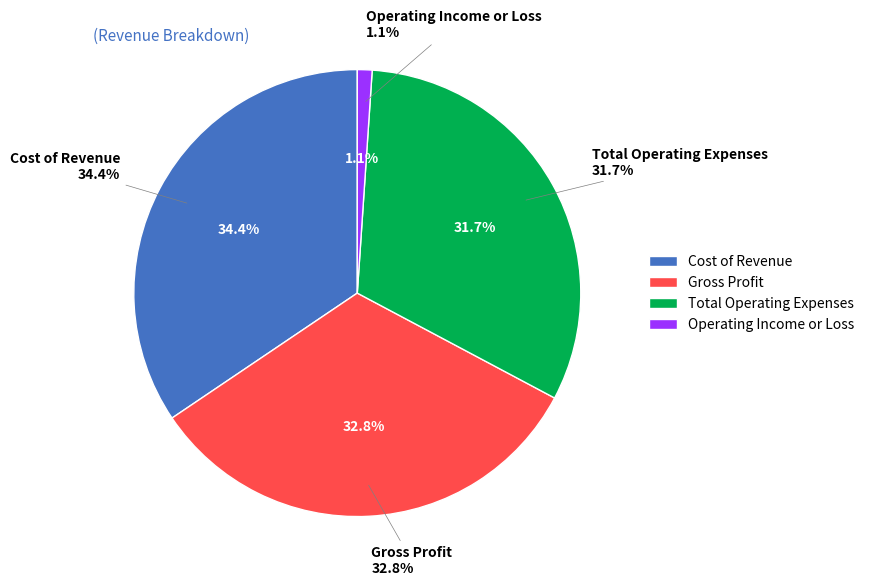

What percentage is the Total Operating Expenses slice, to the nearest percent?

32%